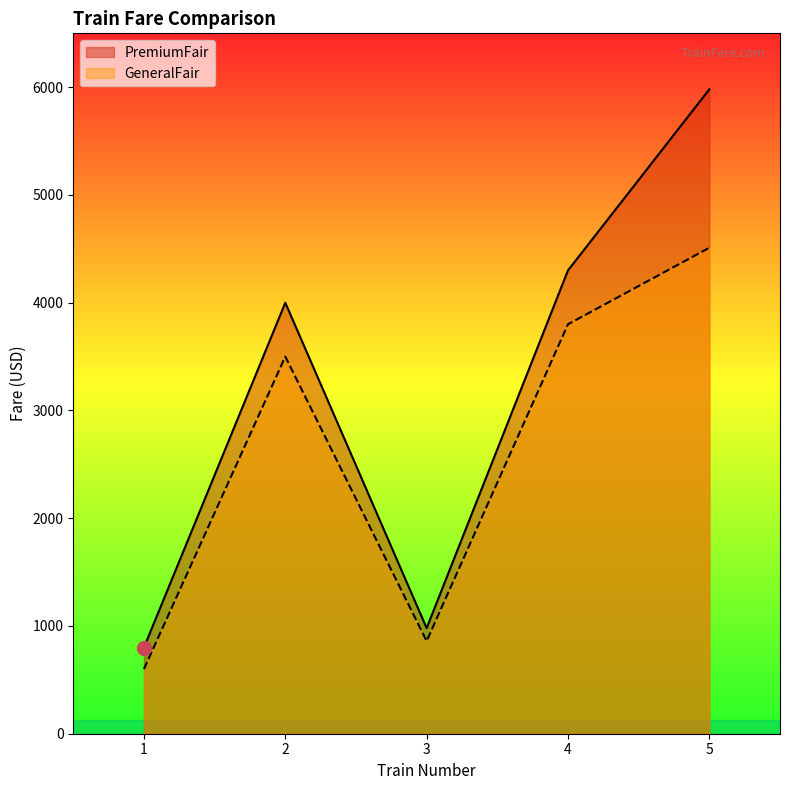

List the labels in order of PremiumFair value, largest first.

5, 4, 2, 3, 1